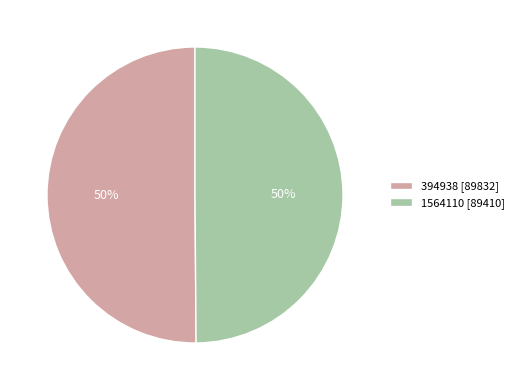

To the nearest percent, what is the combined percentage of 1564110 [89410] and 394938 [89832]?

100%